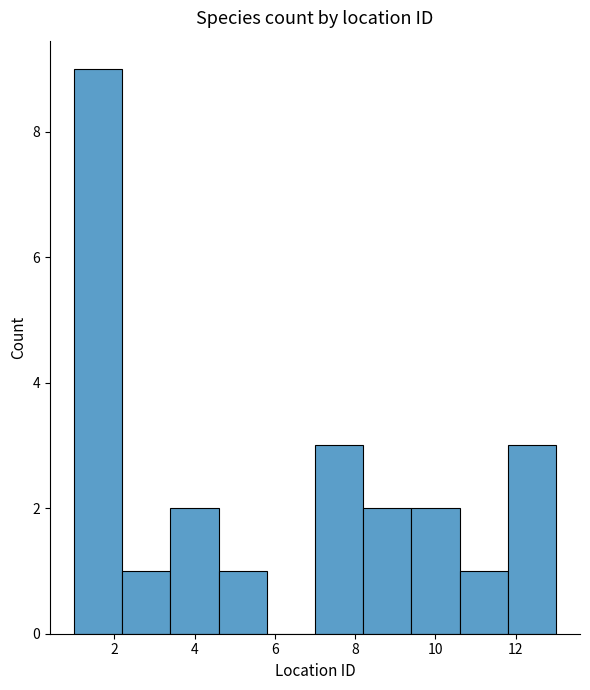

Reading left to right, list every bar in this chart as the range it spans on the x-axis followed by its height. The values are not printed on the chart, so give them approximately, as read against the axis.

1.0 to 2.2: 9
2.2 to 3.4: 1
3.4 to 4.6: 2
4.6 to 5.8: 1
5.8 to 7.0: 0
7.0 to 8.2: 3
8.2 to 9.4: 2
9.4 to 10.6: 2
10.6 to 11.8: 1
11.8 to 13.0: 3